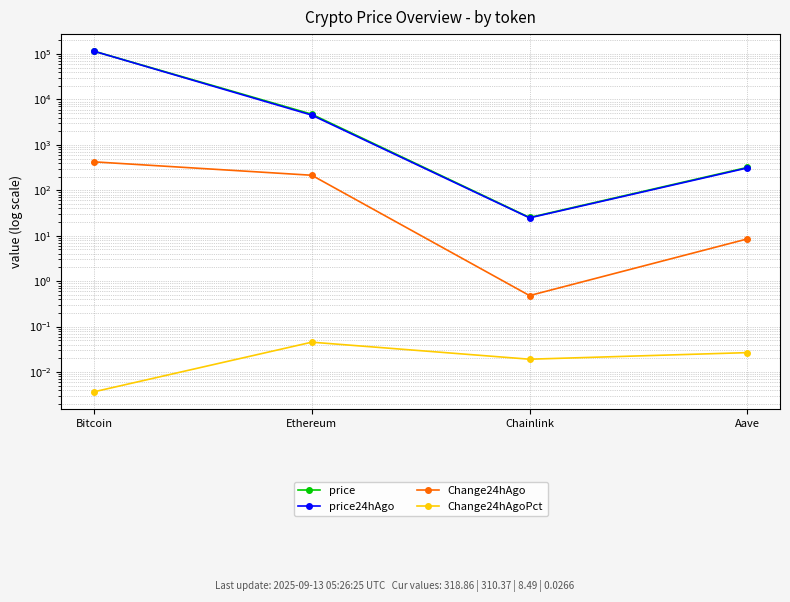

Reading right to left, list all the values displayed in this chart.

price: Aave=318.9	Chainlink=25.2	Ethereum=4737.2	Bitcoin=115819.0
price24hAgo: Aave=310.4	Chainlink=24.7	Ethereum=4523.0	Bitcoin=115396.0
Change24hAgo: Aave=8.5	Chainlink=0.5	Ethereum=214.2	Bitcoin=423.0
Change24hAgoPct: Aave=0.0	Chainlink=0.0	Ethereum=0.0	Bitcoin=0.0